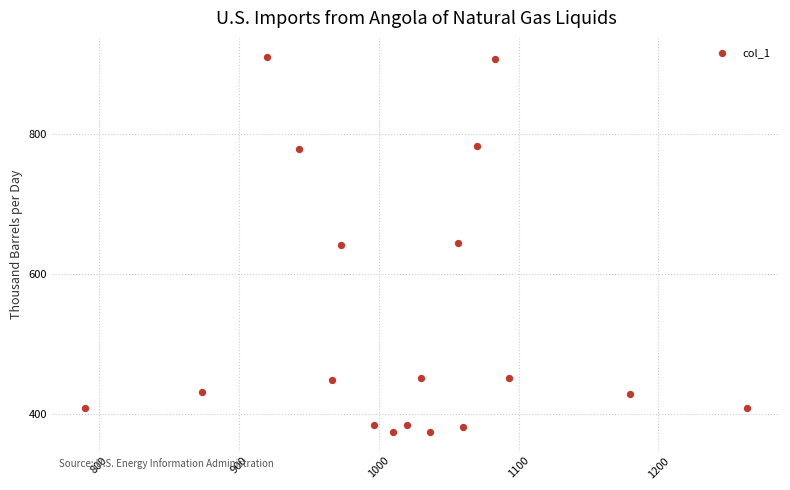

What is the range of X values (max minus min)?

473.3